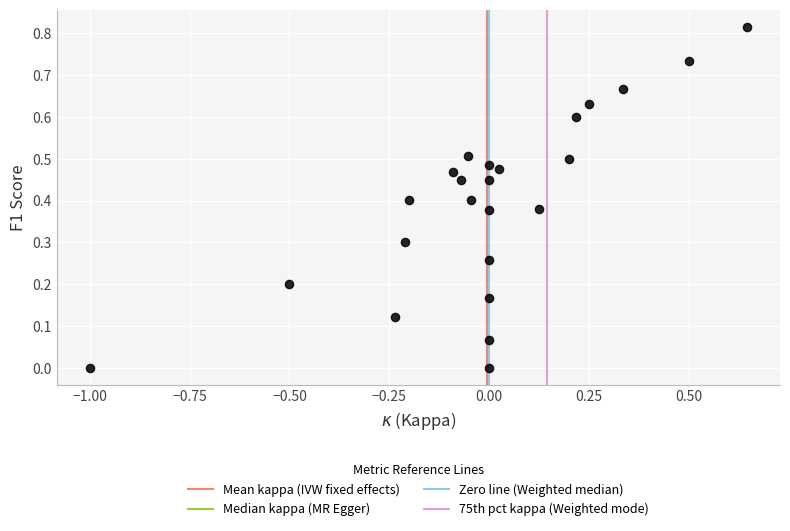

What is the range of X values (max minus min)?

1.6